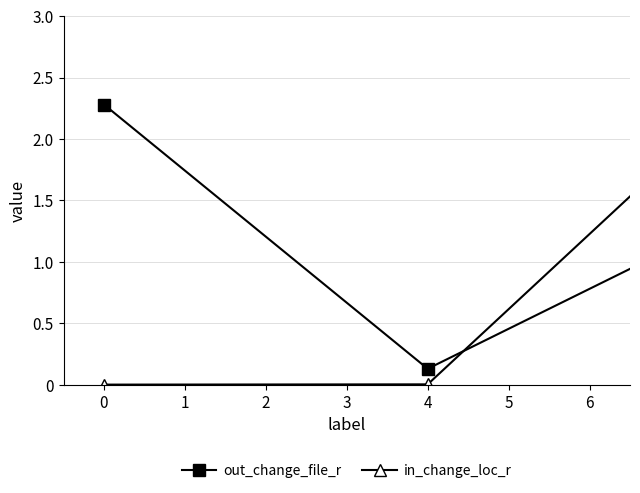

True or false: in_change_loc_r has more than 2 points higher than both neighbors.

False